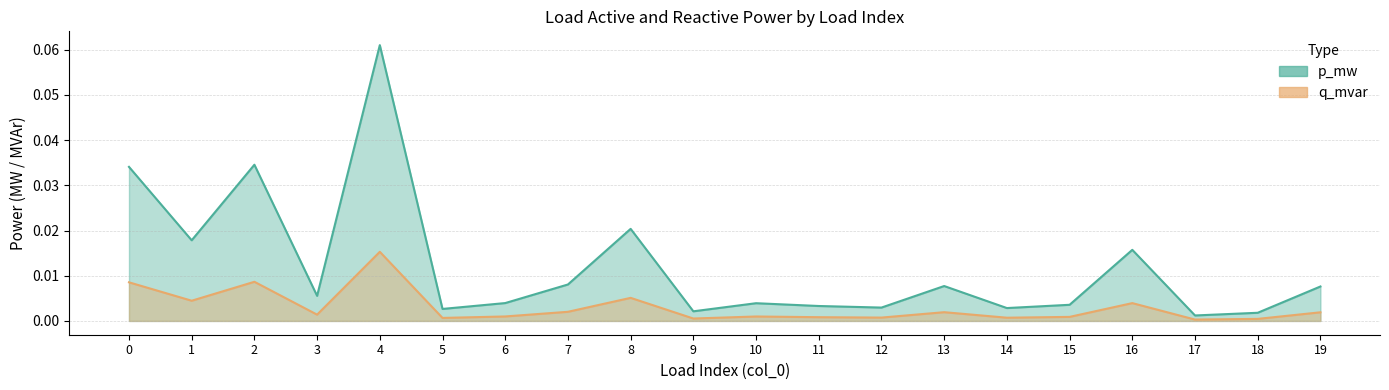

At which label is q_mvar closest to 0?

17